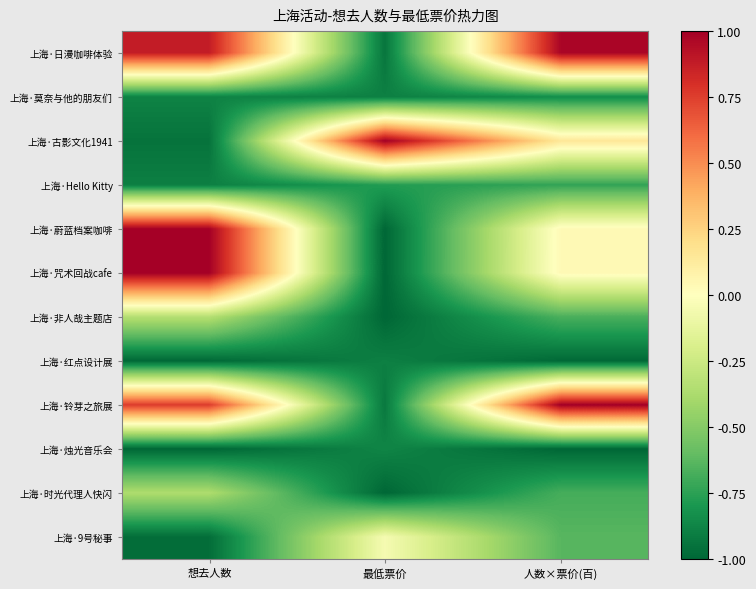

Rank the series by their maximum value, from highest to lowest.

上海·古影文化1941, 上海·咒术回战cafe, 上海·铃芽之旅展, 上海·蔚蓝档案咖啡, 上海·日漫咖啡体验, 上海·9号秘事, 上海·非人哉主题店, 上海·时光代理人快闪, 上海·Hello Kitty, 上海·莫奈与他的朋友们, 上海·烛光音乐会, 上海·红点设计展